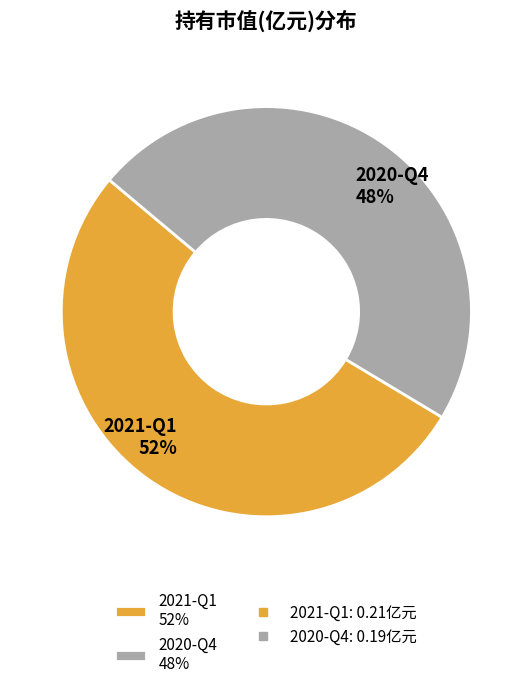

To the nearest percent, what is the combined percentage of 2020-Q4 and 2021-Q1?

100%